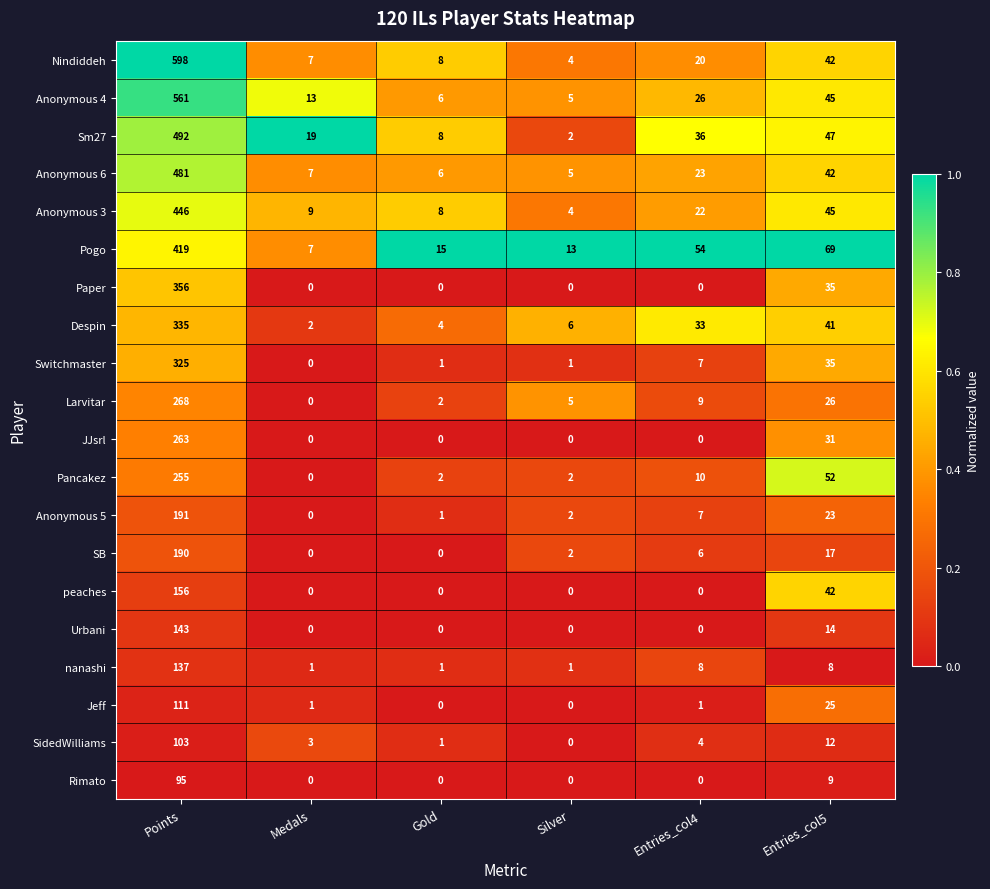

What is the sum of all Urbani values?

157